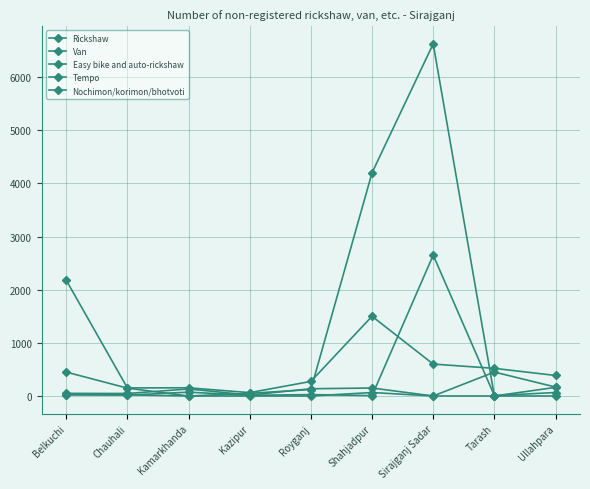

How many lines are shown in the chart?

5